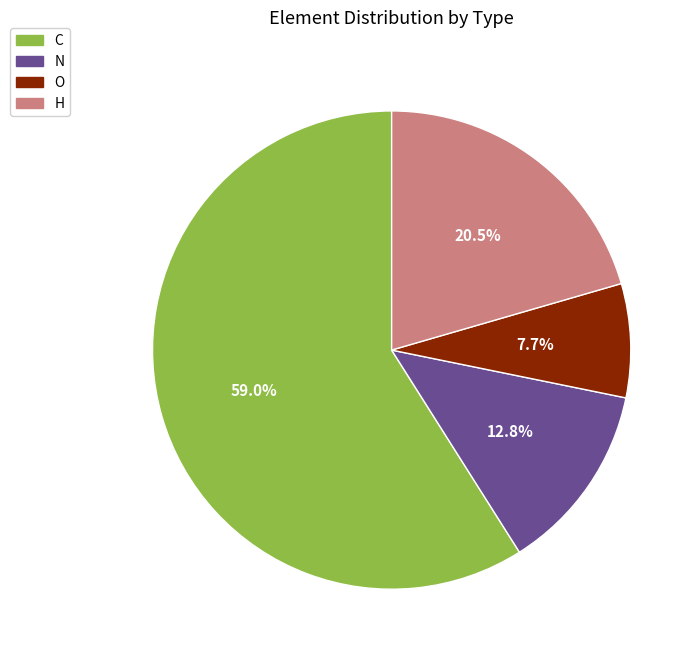

Between C and O, which is larger?

C